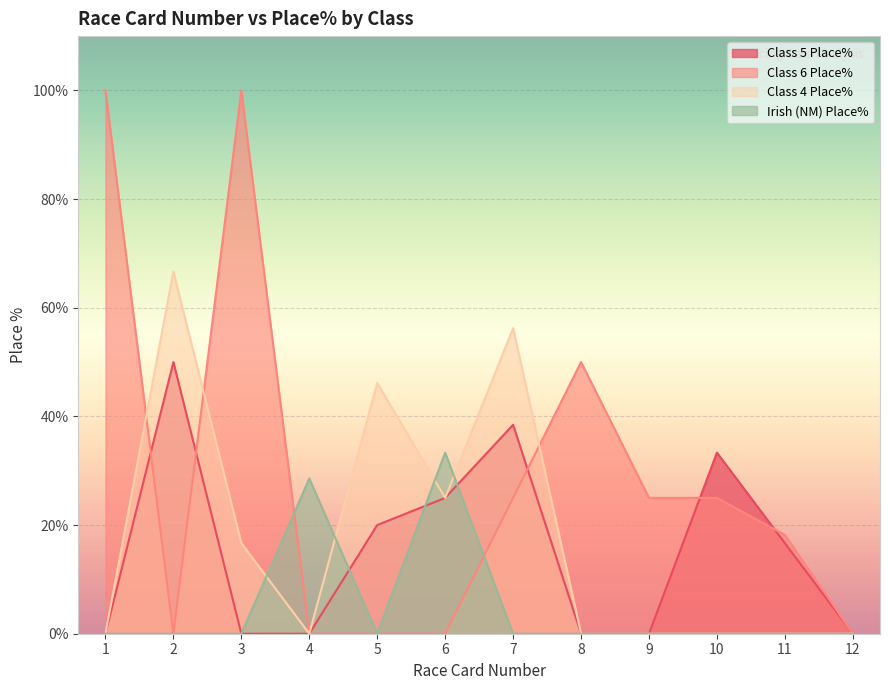

Count the number of categories in the chart.

12